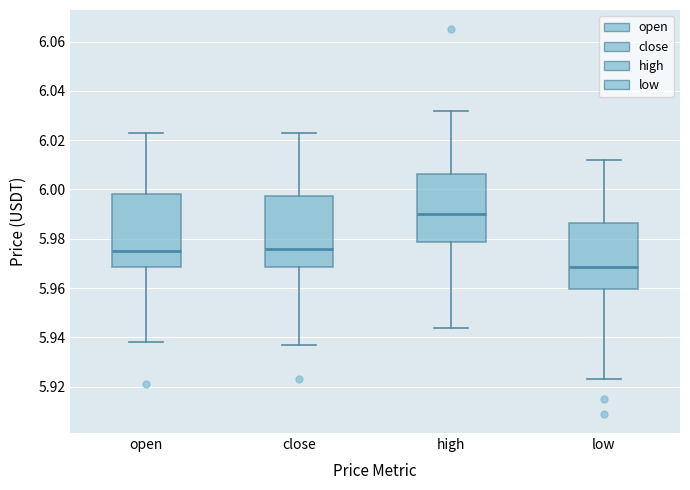

Reading left to right, transcribe this box plot: for each box, give where its median line is, the range the box spans, and where its two whiskers end, as read against the y-axis. The values are not printed on the chart, so give them approximately, as read against the axis.

open: median 5.976, box 5.968 to 5.998, whiskers 5.938 to 6.024
close: median 5.976, box 5.968 to 5.998, whiskers 5.938 to 6.024
high: median 5.990, box 5.978 to 6.006, whiskers 5.944 to 6.032
low: median 5.968, box 5.960 to 5.986, whiskers 5.924 to 6.012